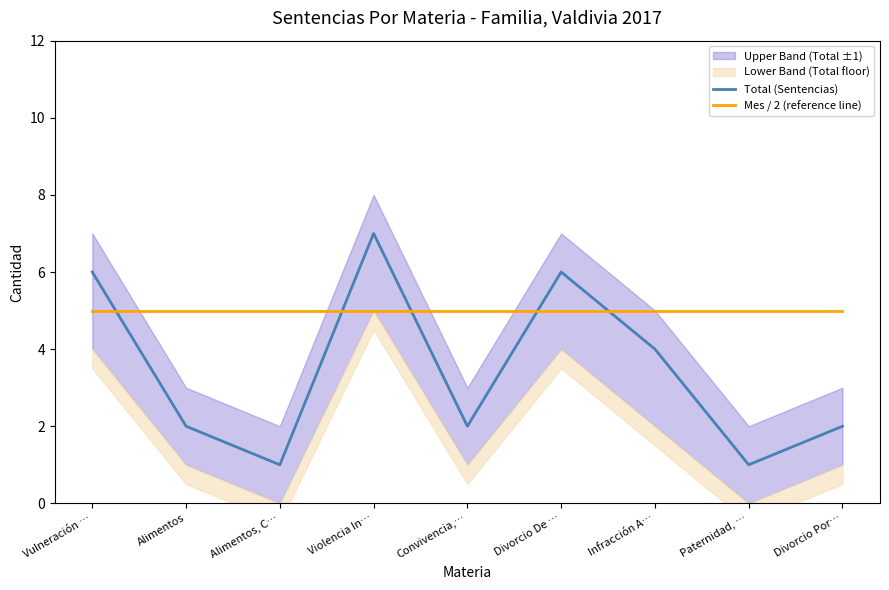

What is the label of the 4th point from the right?

Divorcio De …